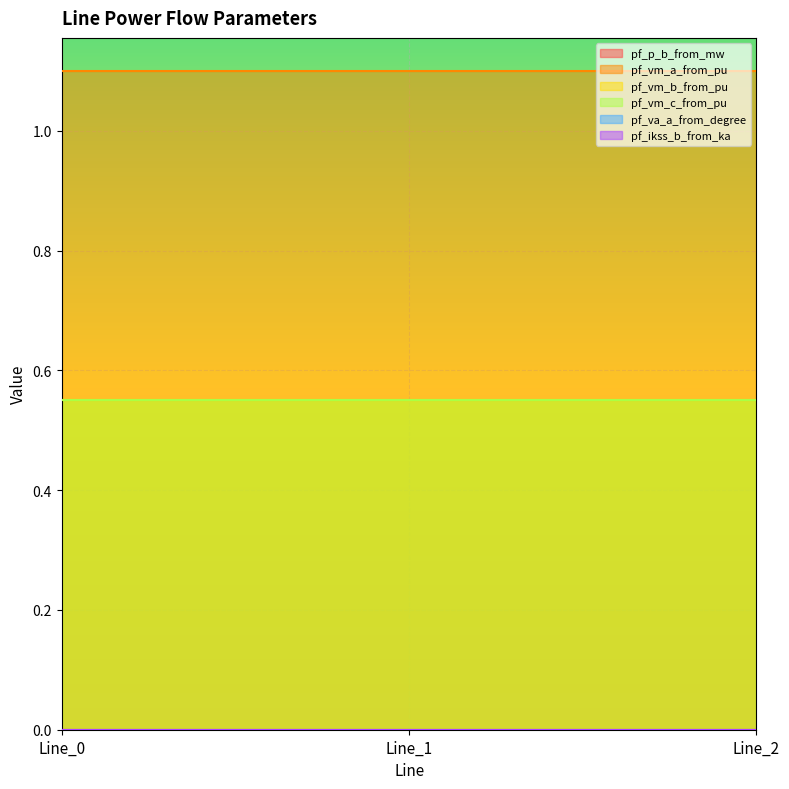

The value of pf_ikss_b_from_ka at Line_0 is 0.0. True or false?

True